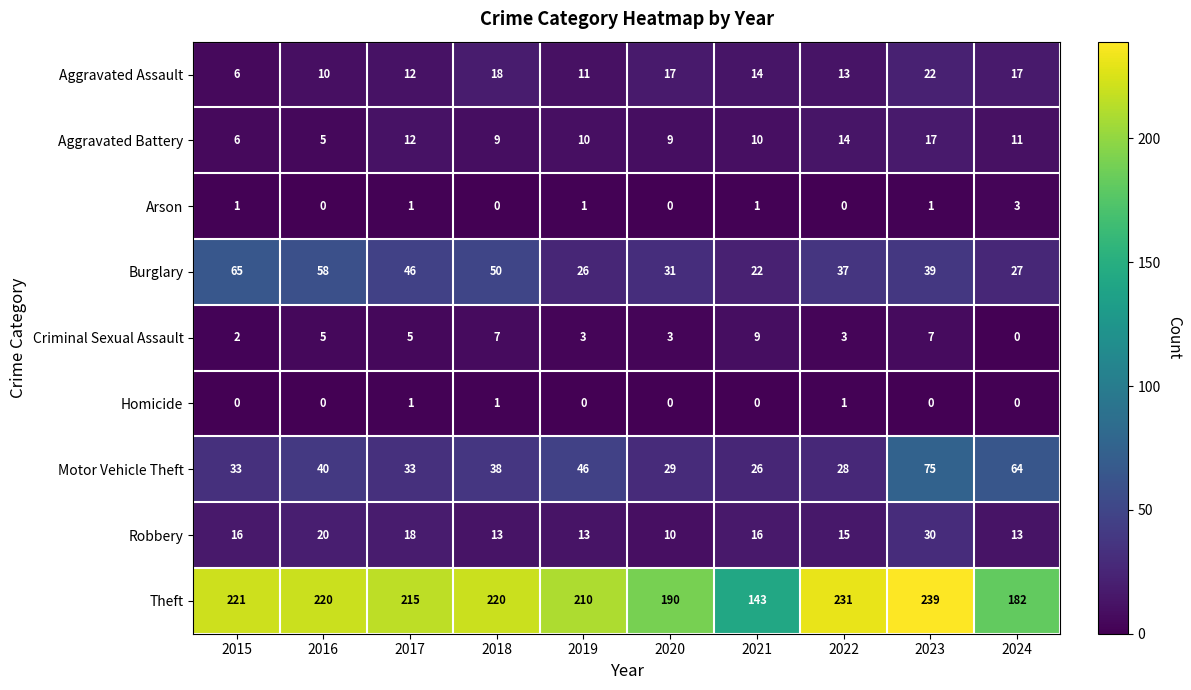

Which series changed the most between 2018 and 2024?

Theft